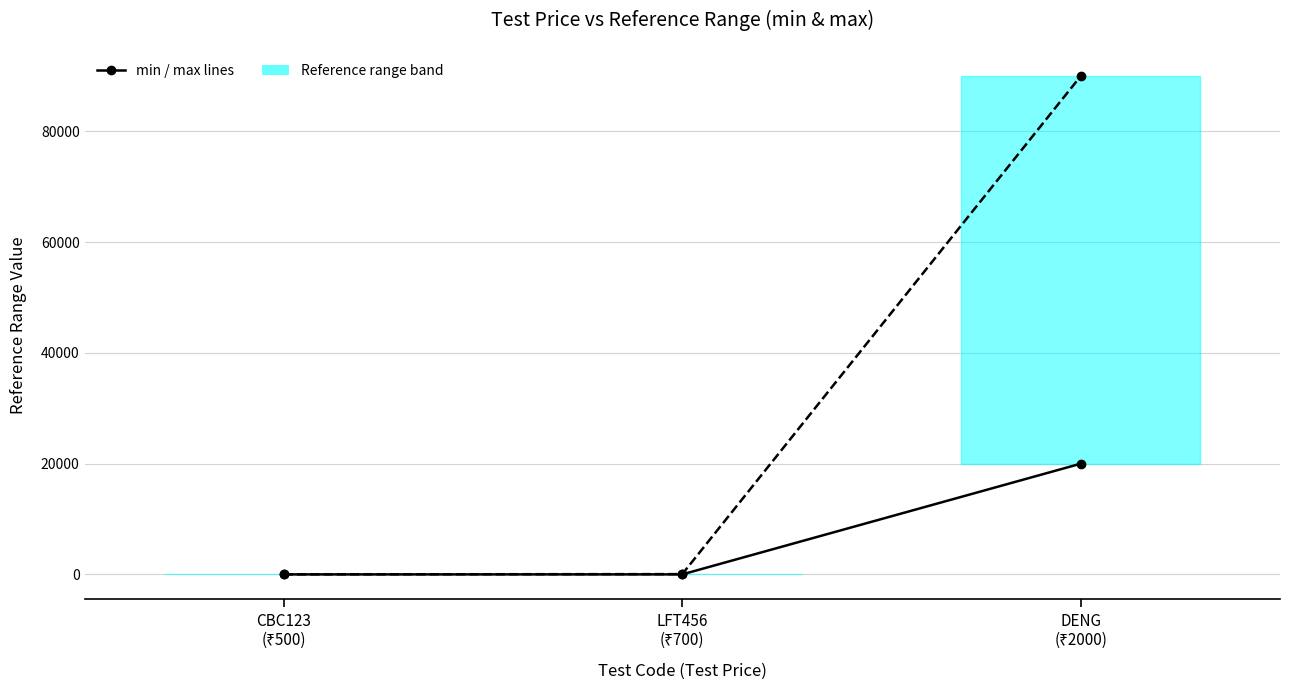

Reading right to left, list all the values displayed in this chart.

min: 20000	7	4
max: 90000	56	11